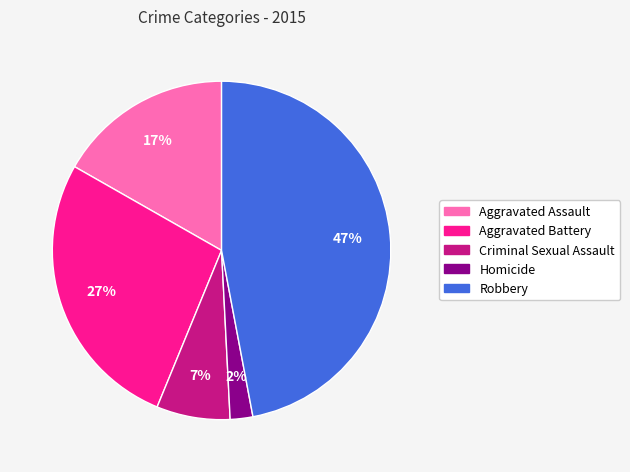

Is the sum of Homicide and Criminal Sexual Assault greater than half?

No